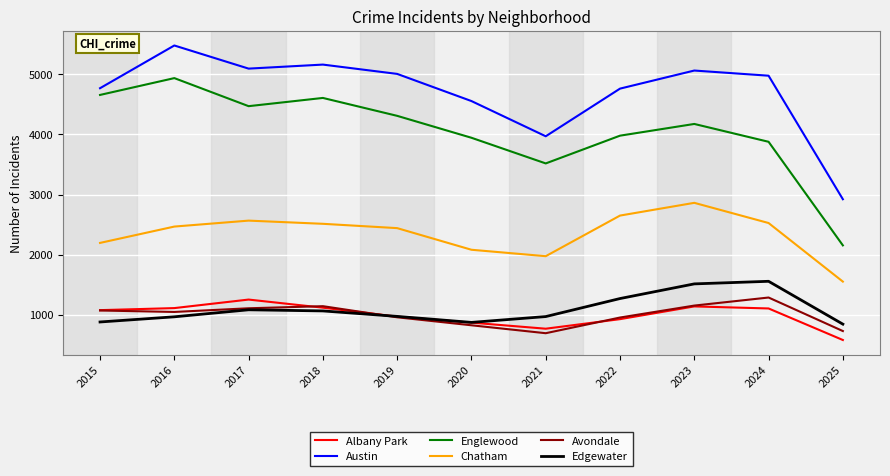

What is the highest value of the Austin series?

5481